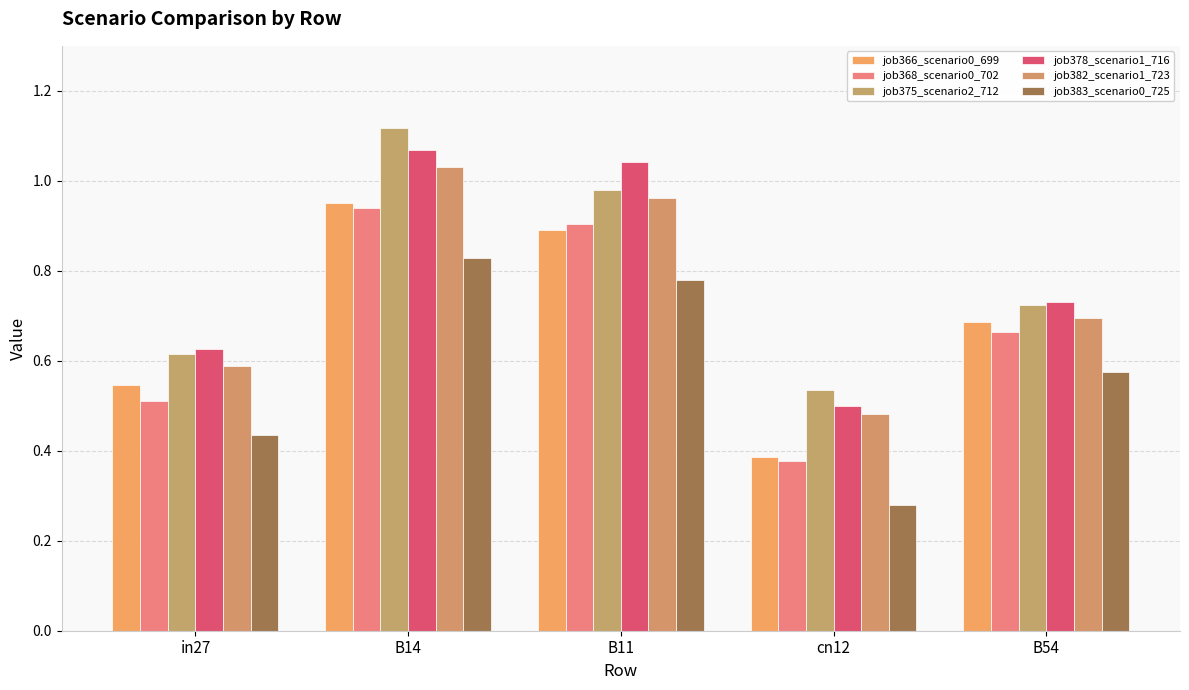

What is the difference between the highest and lowest values at in27?

0.2